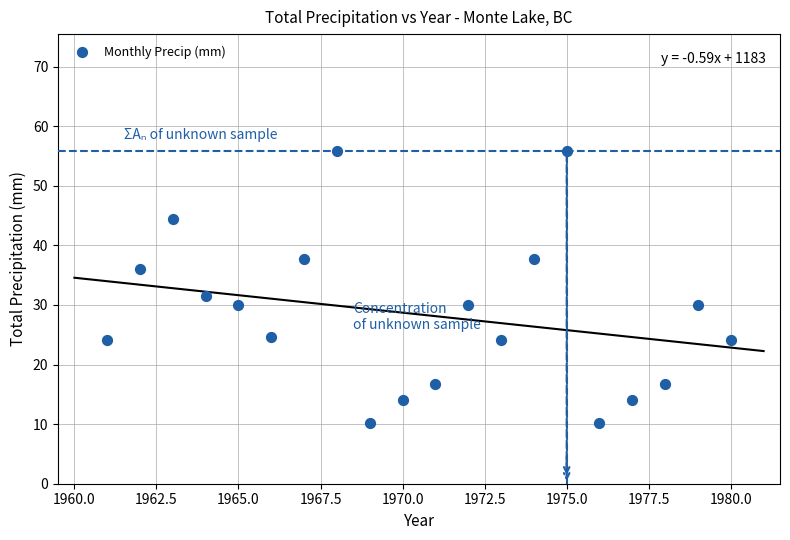

What is the range of Y values (max minus min)?

45.7